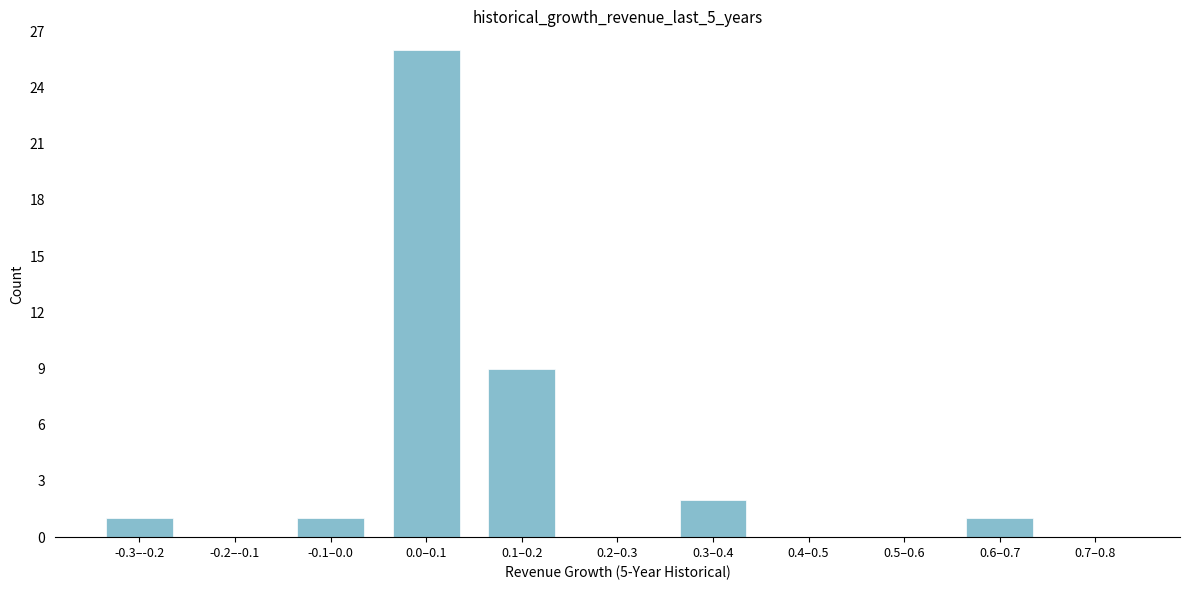

Reading left to right, transcribe all the data shown in this chart.

-0.3–-0.2=1	-0.2–-0.1=0	-0.1–0.0=1	0.0–0.1=26	0.1–0.2=9	0.2–0.3=0	0.3–0.4=2	0.4–0.5=0	0.5–0.6=0	0.6–0.7=1	0.7–0.8=0